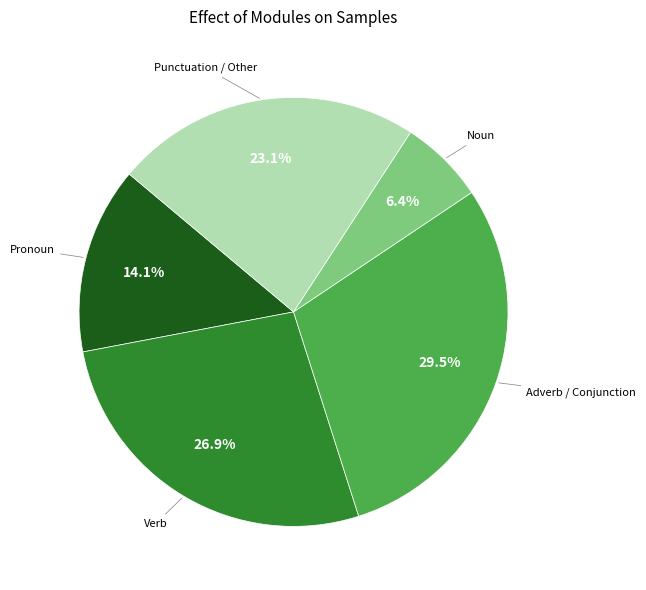

How many segments does this pie chart have?

5